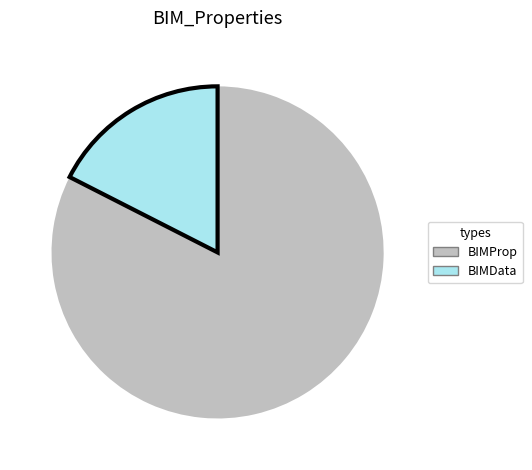

Is it true that BIMProp is 92% of the pie?

False